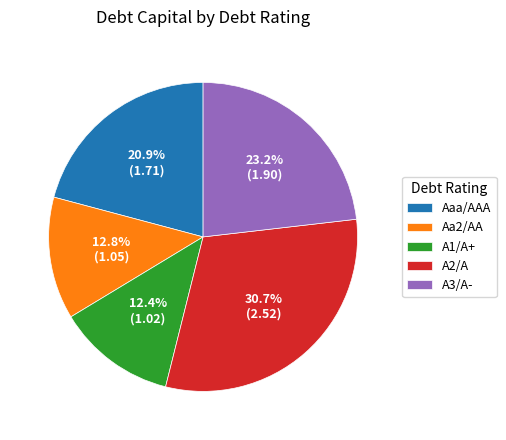

Which slice is the largest?

A2/A